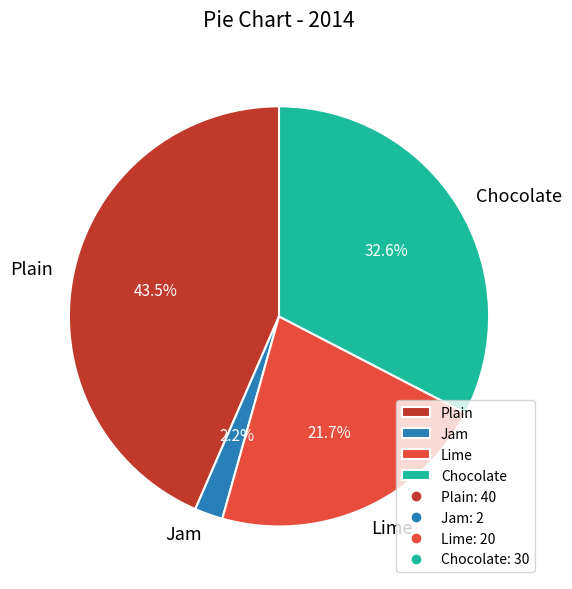

Count the number of slices in the pie.

4